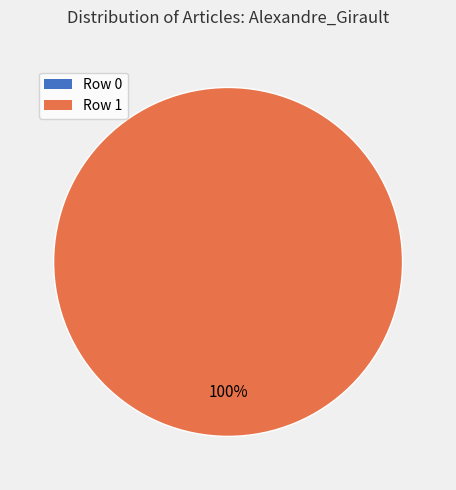

How many slices are in this pie chart?

2